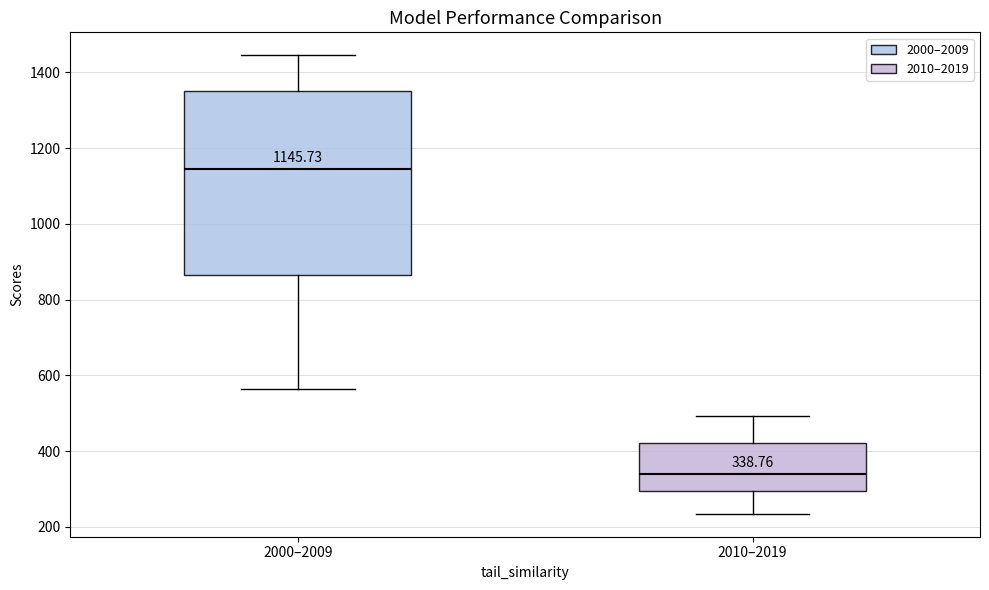

Comparing the boxes themselves (not the whiskers), which one is the tallest?

2000–2009